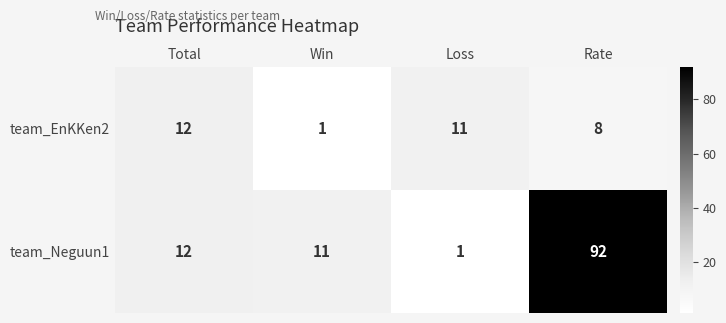

At Loss, list the series in order from smallest to largest.

team_Neguun1, team_EnKKen2